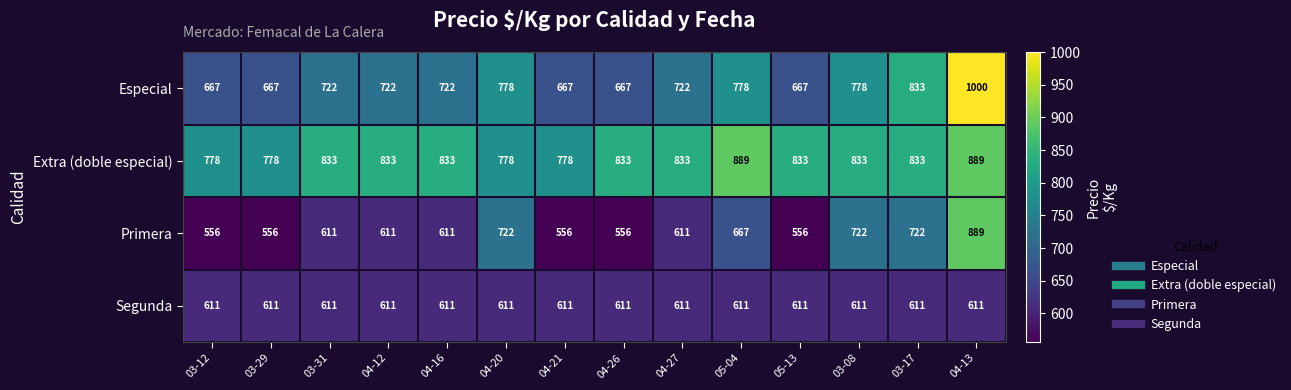

What is the difference between the highest and lowest values at 04-13?

389